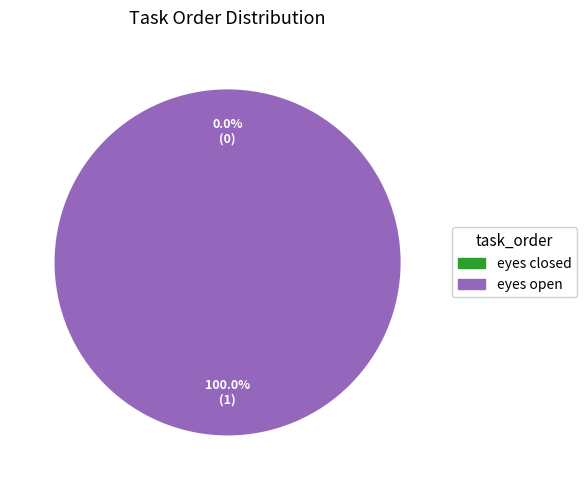

Which category has the smallest portion of the pie?

eyes closed